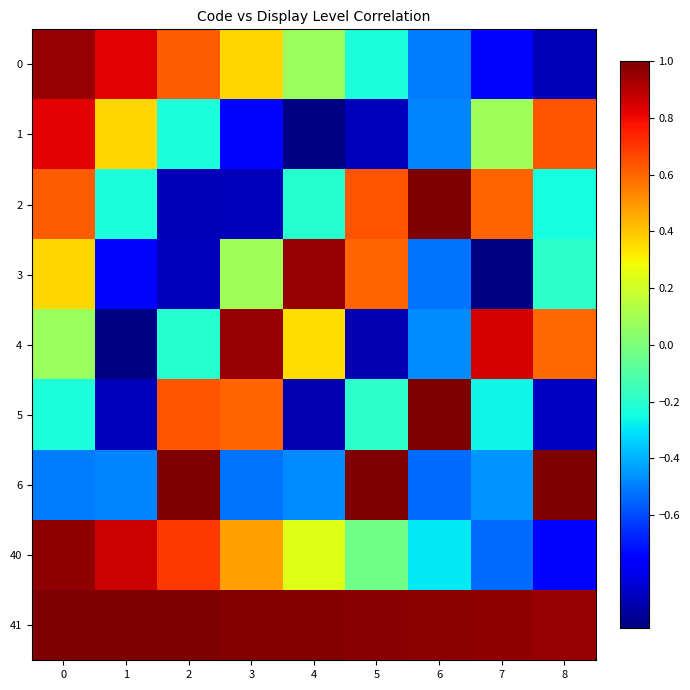

Reading right to left, extract all data points from this chart.

0: 8=-0.9	7=-0.7	6=-0.5	5=-0.2	4=0.1	3=0.4	2=0.6	1=0.8	0=1.0
1: 8=0.6	7=0.1	6=-0.5	5=-0.9	4=-1.0	3=-0.7	2=-0.2	1=0.4	0=0.8
2: 8=-0.2	7=0.6	6=1.0	5=0.6	4=-0.2	3=-0.9	2=-0.9	1=-0.2	0=0.6
3: 8=-0.2	7=-1.0	6=-0.5	5=0.6	4=1.0	3=0.1	2=-0.9	1=-0.7	0=0.4
4: 8=0.6	7=0.8	6=-0.5	5=-0.9	4=0.3	3=1.0	2=-0.2	1=-1.0	0=0.1
5: 8=-0.9	7=-0.3	6=1.0	5=-0.2	4=-0.9	3=0.6	2=0.6	1=-0.9	0=-0.2
6: 8=1.0	7=-0.5	6=-0.5	5=1.0	4=-0.5	3=-0.5	2=1.0	1=-0.5	0=-0.5
40: 8=-0.7	7=-0.5	6=-0.3	5=-0.0	4=0.2	3=0.5	2=0.7	1=0.9	0=1.0
41: 8=1.0	7=1.0	6=1.0	5=1.0	4=1.0	3=1.0	2=1.0	1=1.0	0=1.0